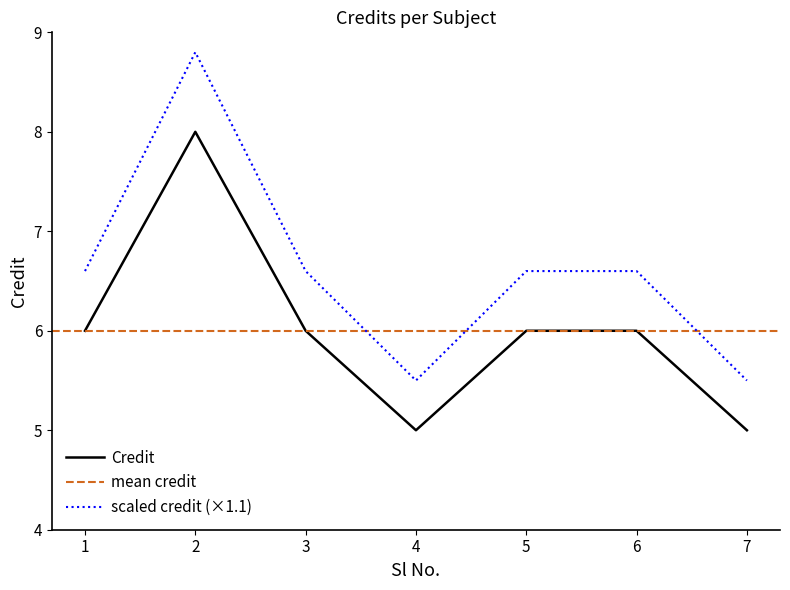

Rank the categories by value from lowest to highest.

4, 7, 1, 3, 5, 6, 2